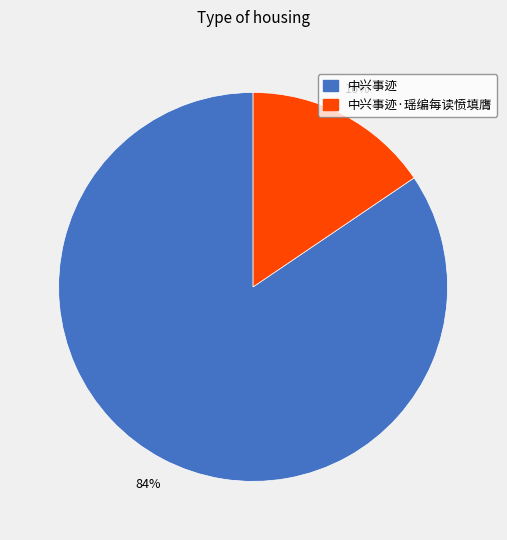

Does 中兴事迹 represent more than half of the total?

Yes